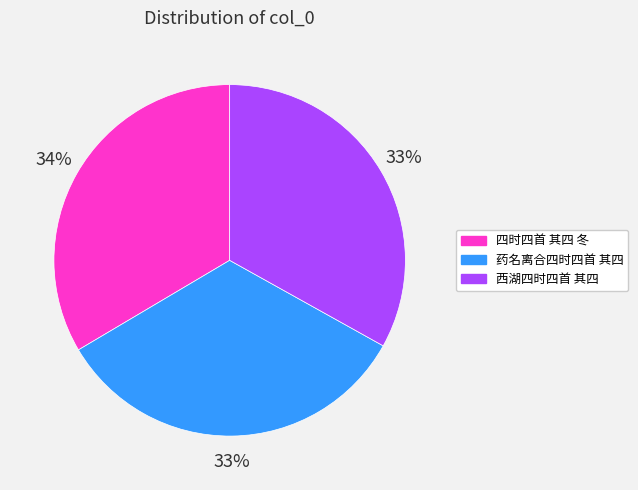

What is the ratio of the value at 四时四首 其四 冬 to the value at 药名离合四时四首 其四?

1.0